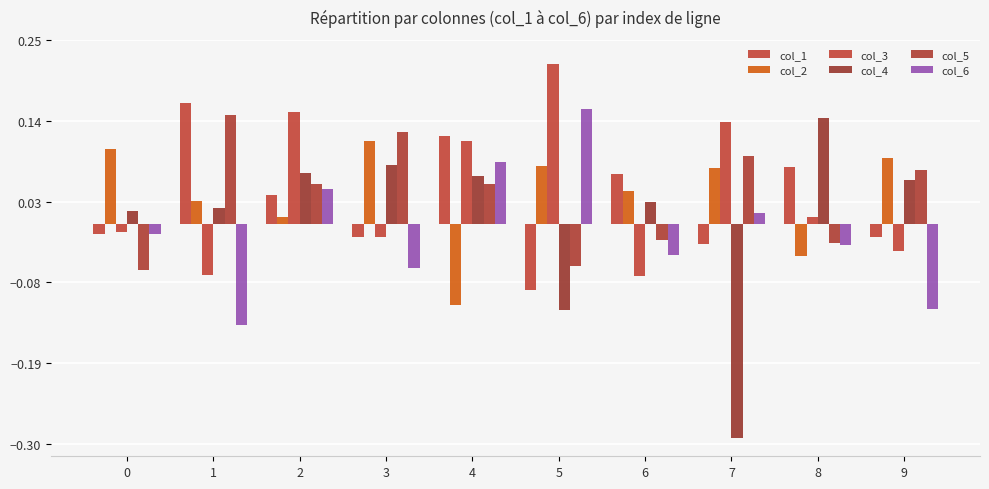

Between 1 and 8, which is larger?

1